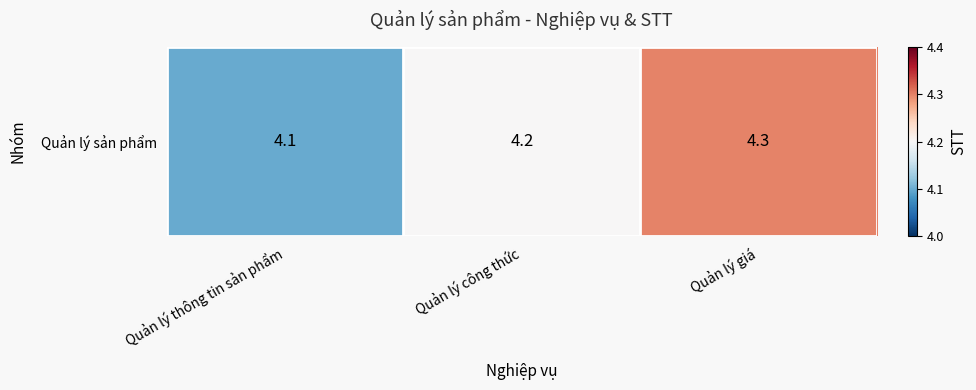

List the labels in order of value, largest first.

Quản lý giá, Quản lý công thức, Quản lý thông tin sản phẩm